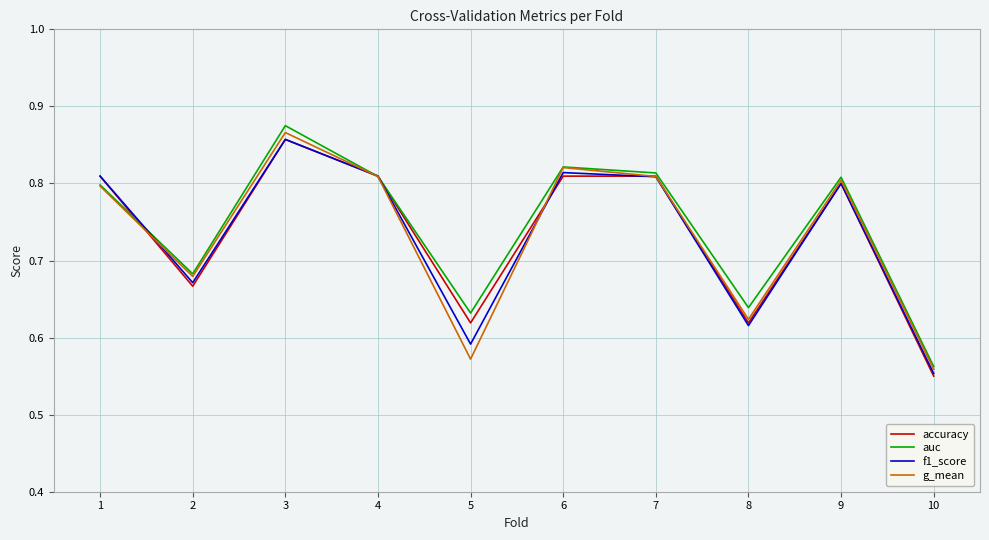

Rank the series at 5 from highest to lowest value.

auc, accuracy, f1_score, g_mean